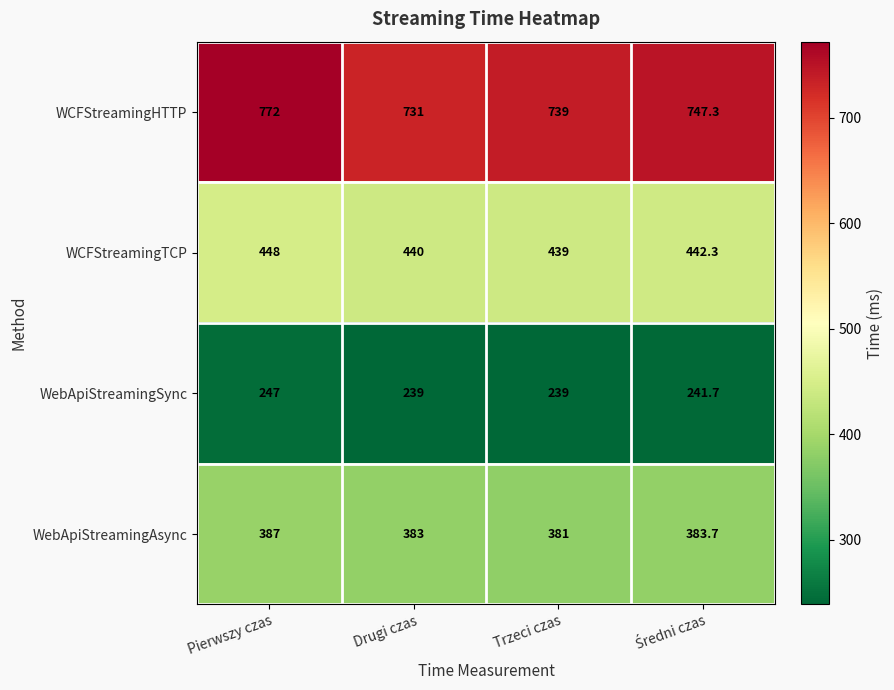

Rank the series by their maximum value, from lowest to highest.

WebApiStreamingSync, WebApiStreamingAsync, WCFStreamingTCP, WCFStreamingHTTP